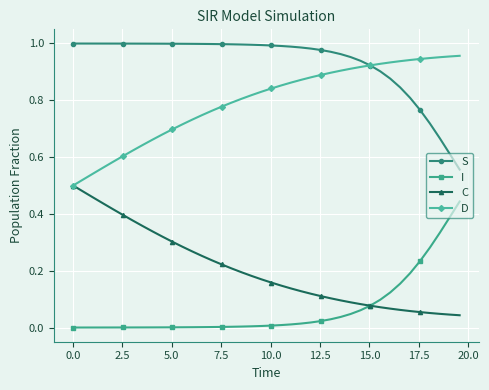

Which series has the largest total across all categories?

S